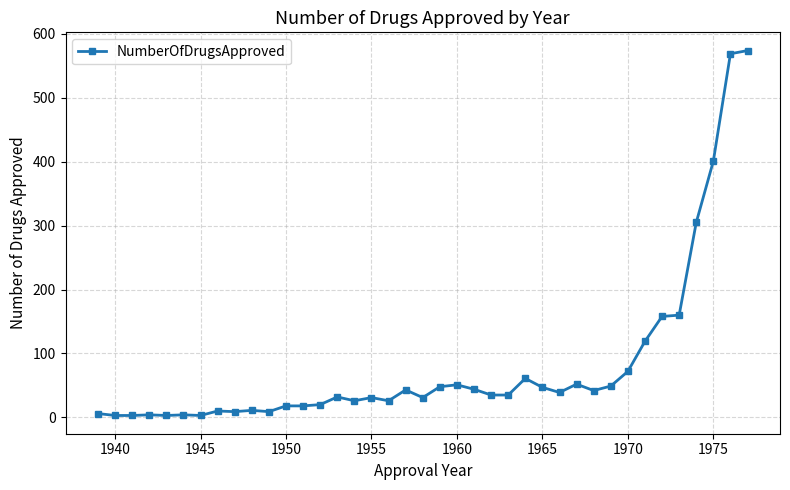

True or false: there are more than 1 points higher than both neighbors.

True